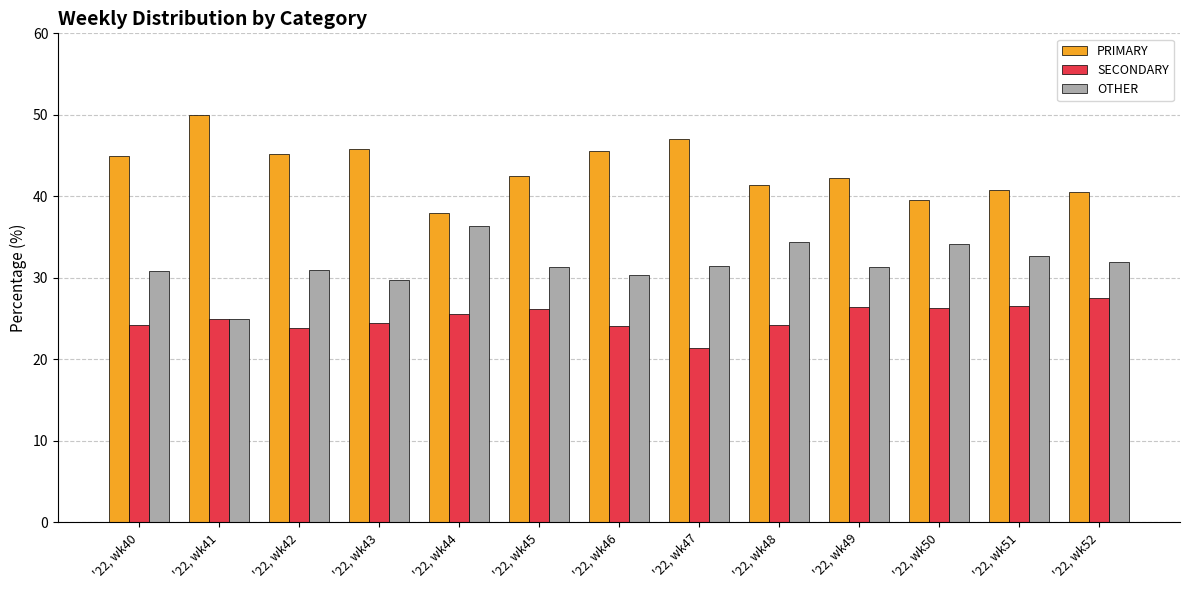

What is the difference between the PRIMARY values at '22, wk51 and '22, wk44?

2.8